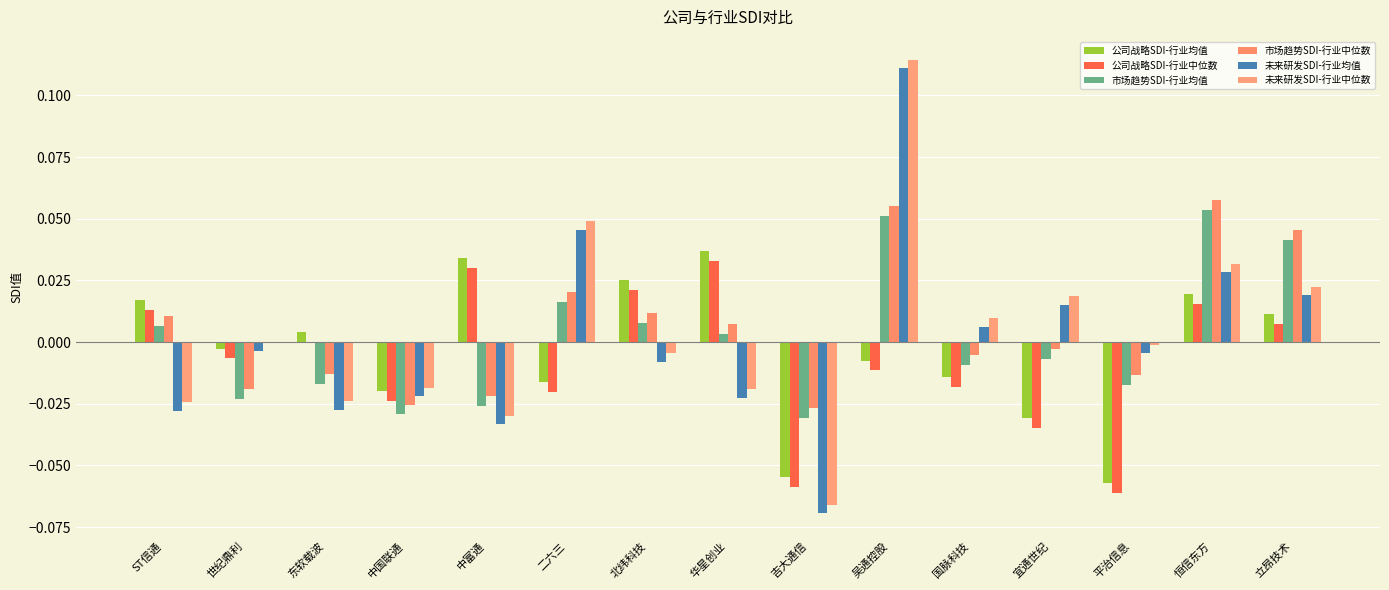

Is it true that 市场趋势SDI-行业中位数 equals -0.0 at 国脉科技?

False